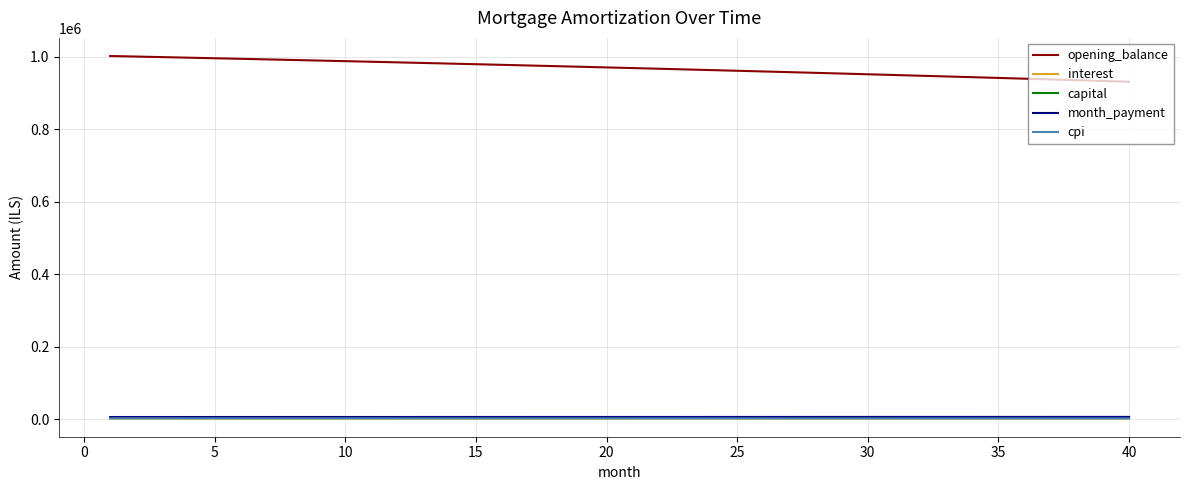

True or false: cpi and opening_balance cross at least once.

False